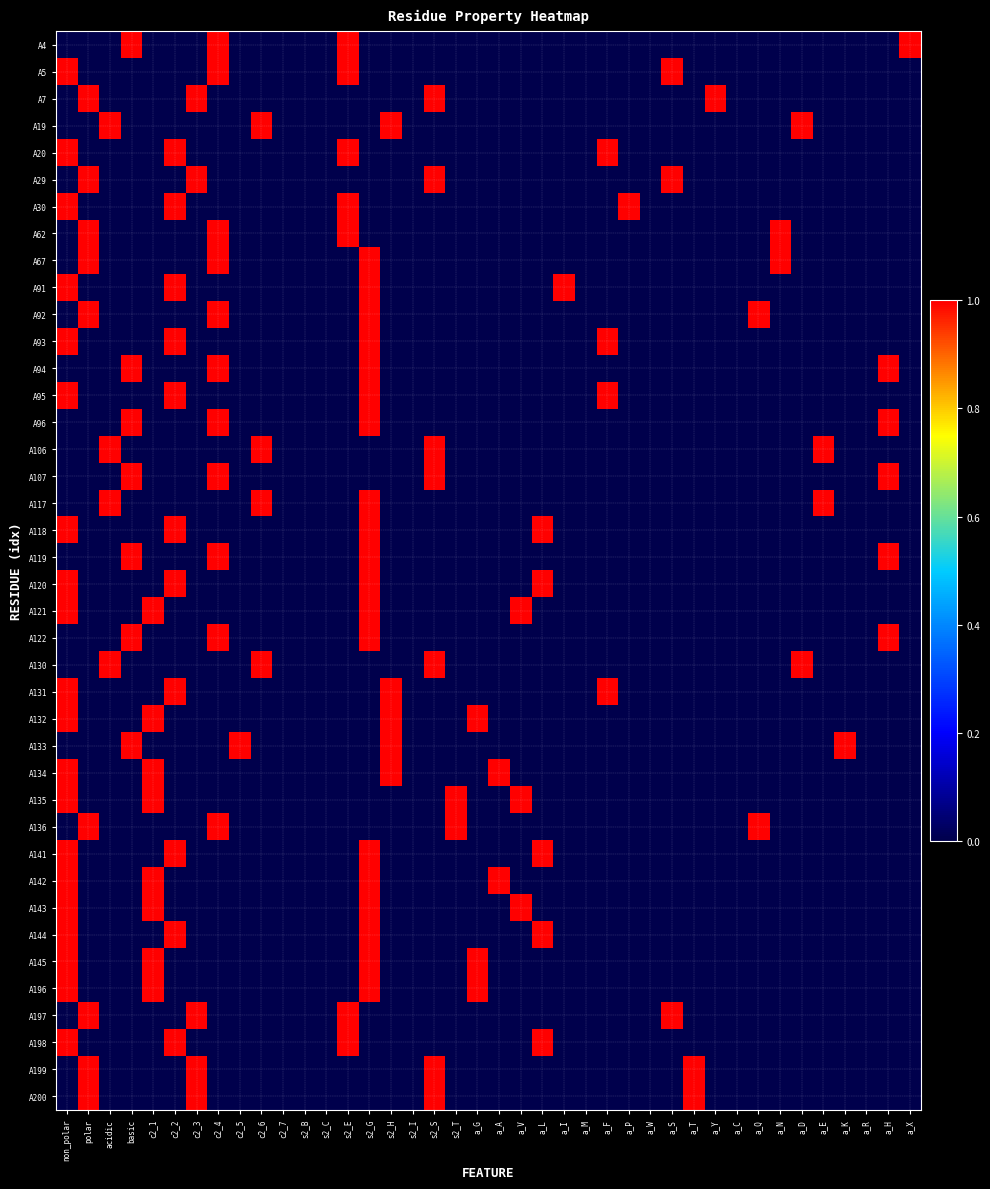

Which category has the highest value across all series?

basic